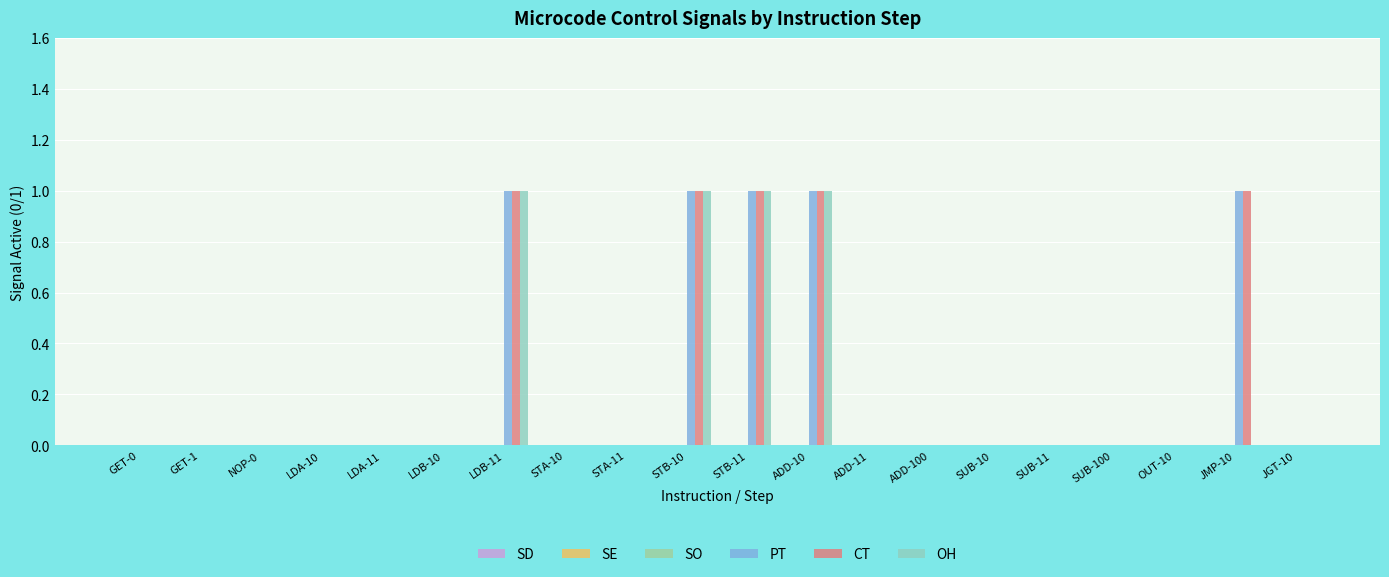

Rank the series at SUB-100 from lowest to highest value.

SD, SE, SO, PT, CT, OH